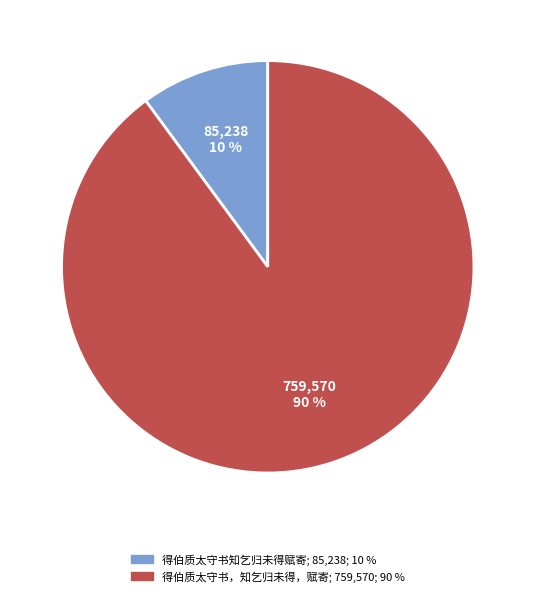

What percentage is the 得伯质太守书，知乞归未得，赋寄 slice, to the nearest percent?

90%